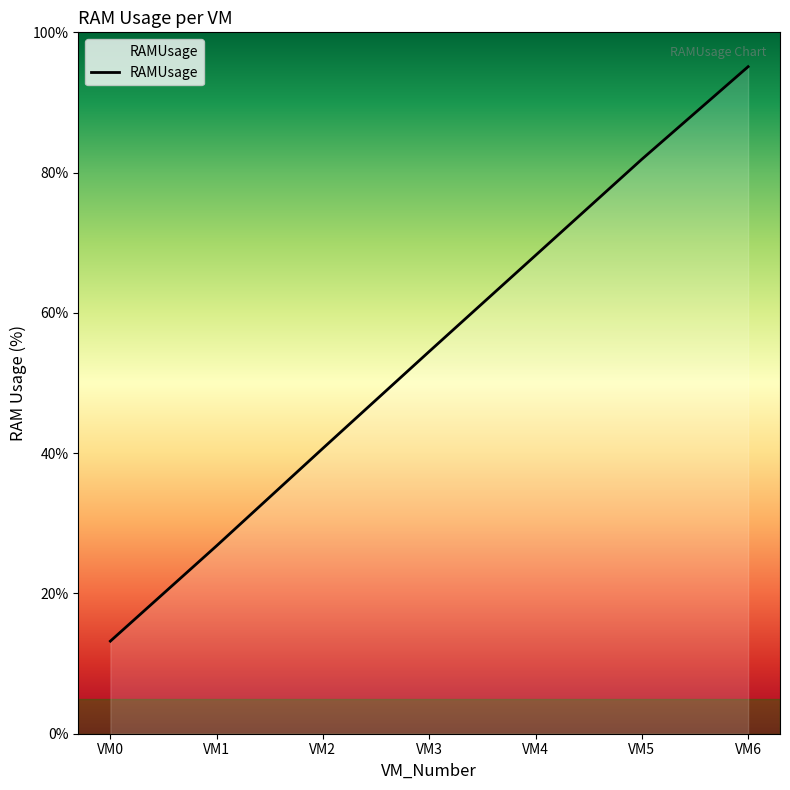

Which category has the highest value across all series?

VM6